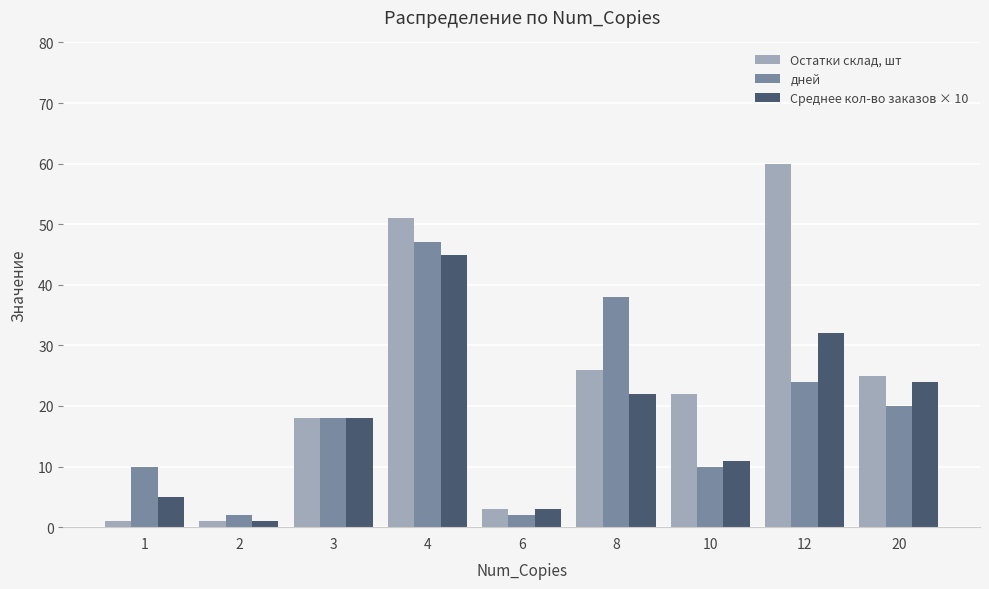

Rank the series by their average value, from lowest to highest.

Среднее кол-во заказов × 10, дней, Остатки склад, шт